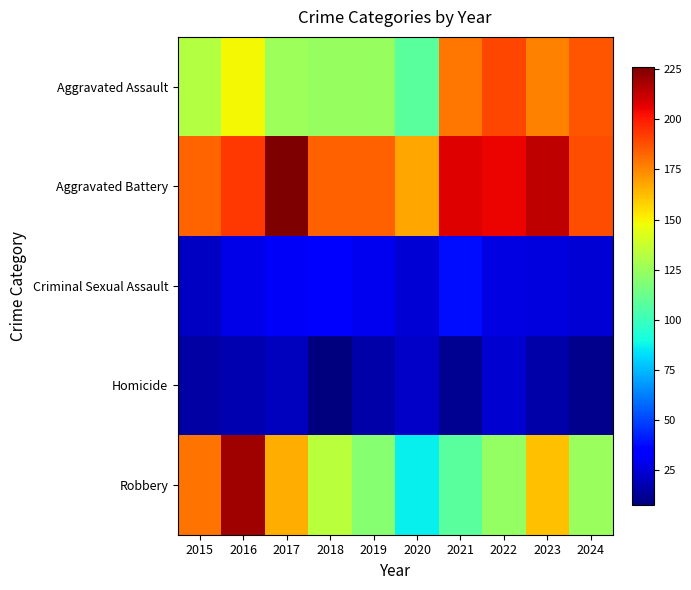

Rank the series at 2015 from highest to lowest value.

Aggravated Battery, Robbery, Aggravated Assault, Criminal Sexual Assault, Homicide